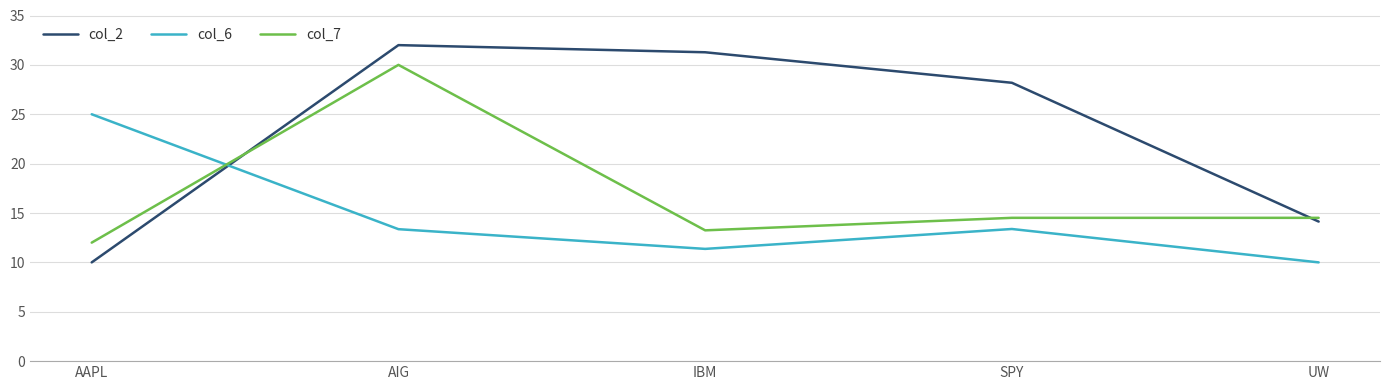

Rank the categories by col_2 value from highest to lowest.

AIG, IBM, SPY, UW, AAPL